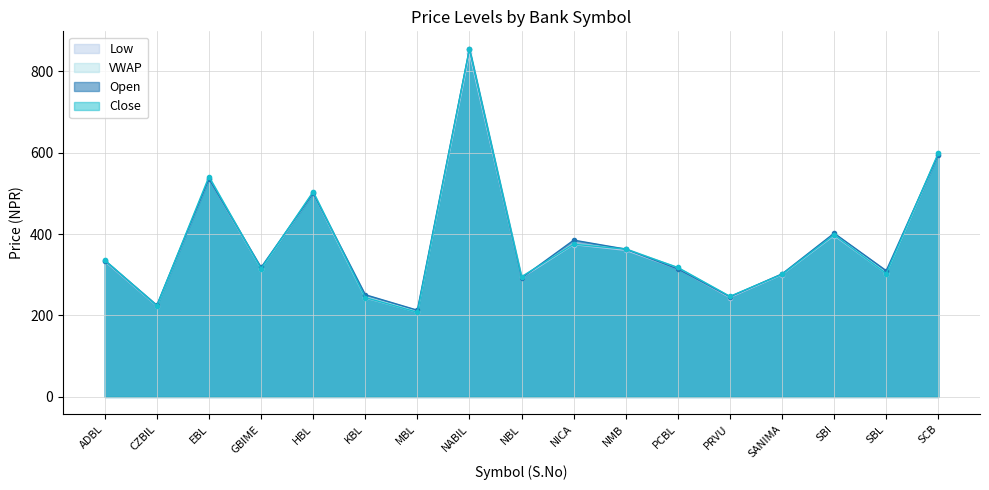

What is the label of the 16th point from the left?

SBL